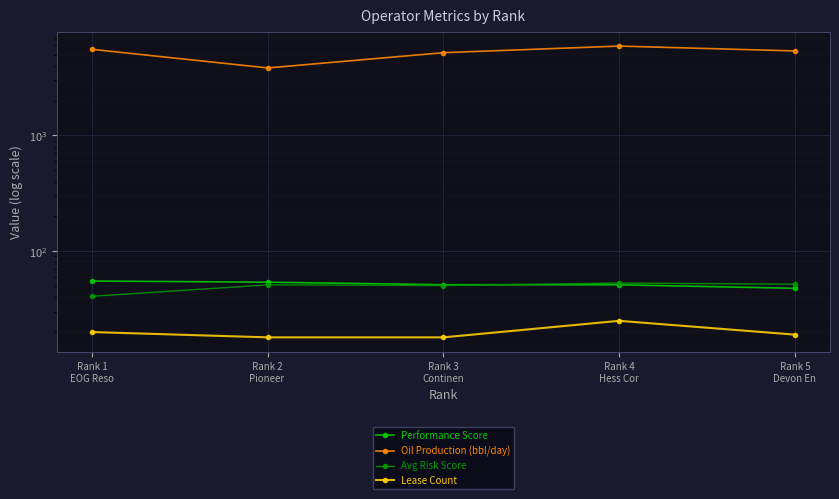

How many values in the Performance Score series exceed 51?

4